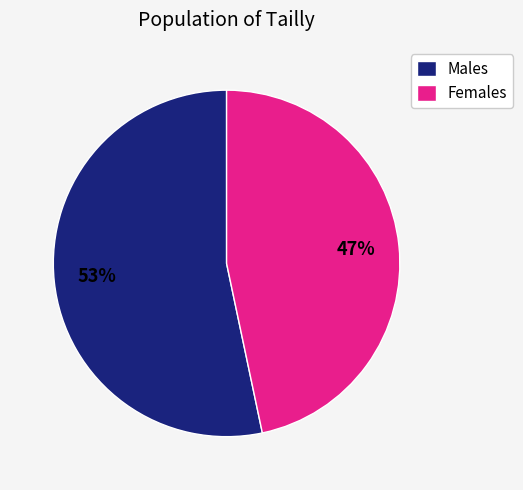

To the nearest percent, what percentage of the pie is Females?

47%